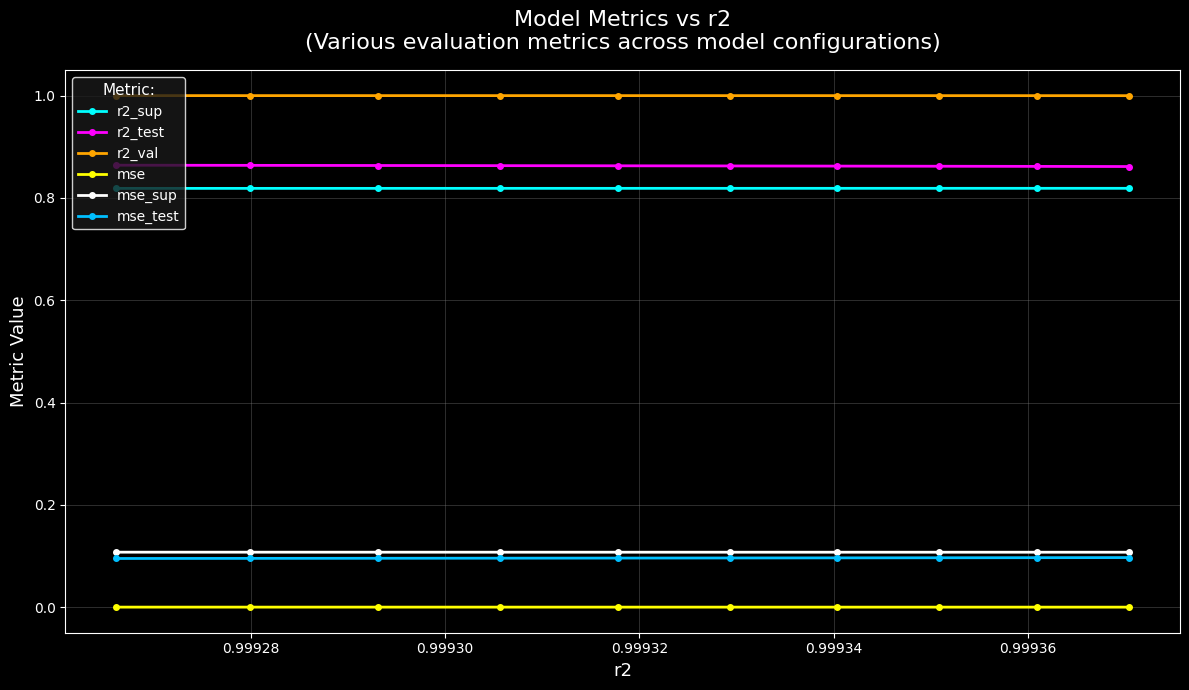

What is the value of the mse_test point at the 6th from the left?

0.1